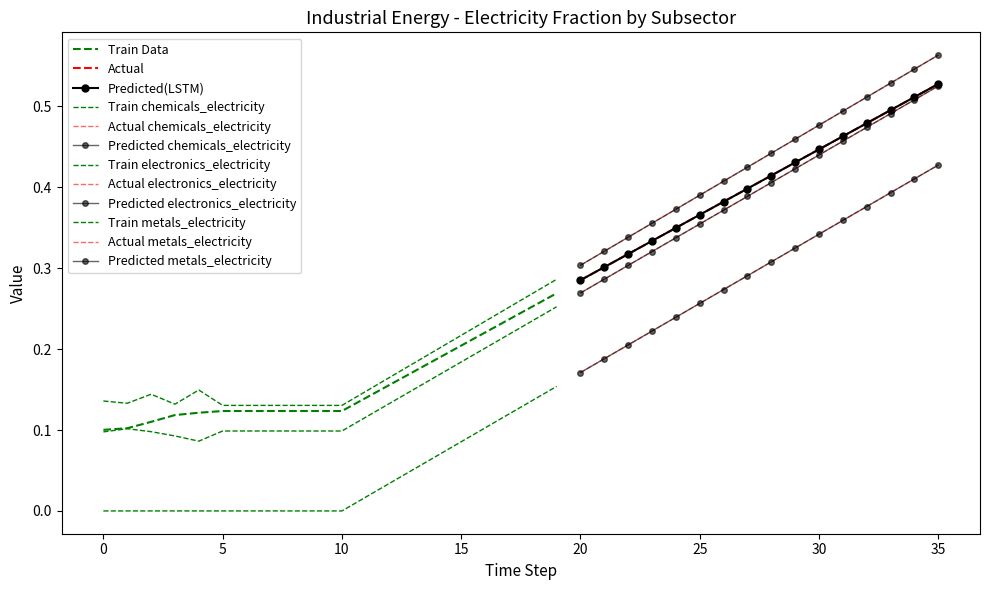

Between 3 and 9, which series saw the biggest shift?

frac_inen_energy_metals_electricity